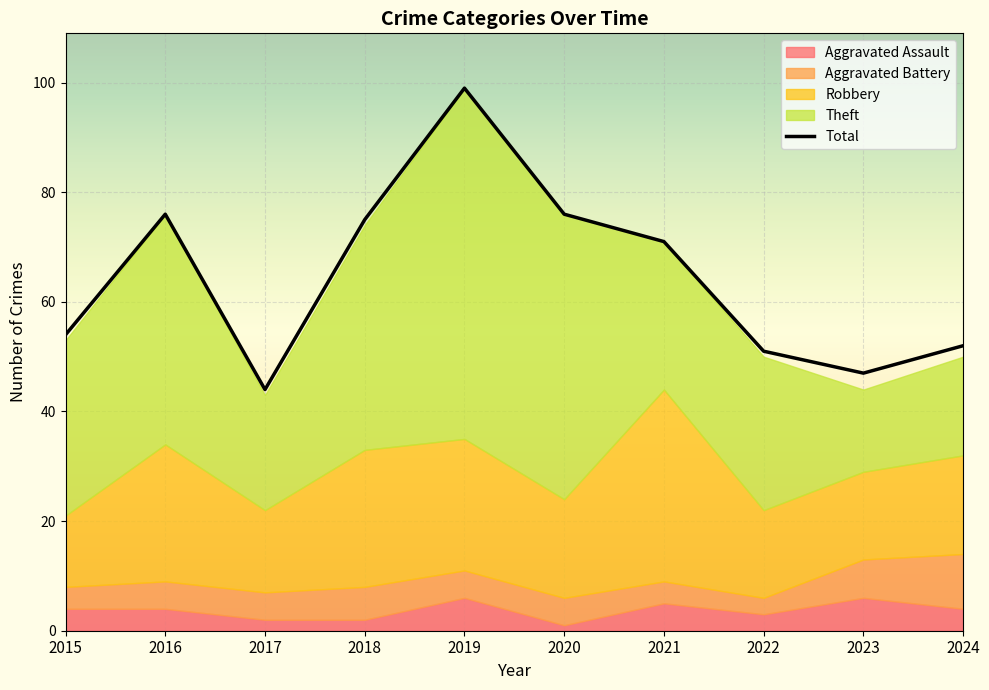

What is the smallest value displayed?

1